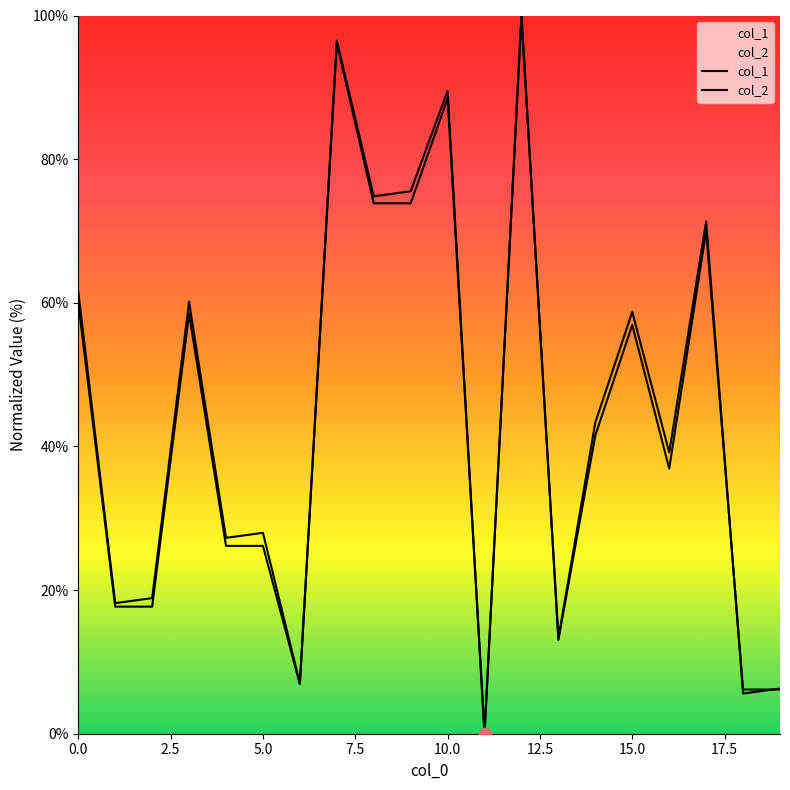

Which series contains the lowest Y value?

col_1